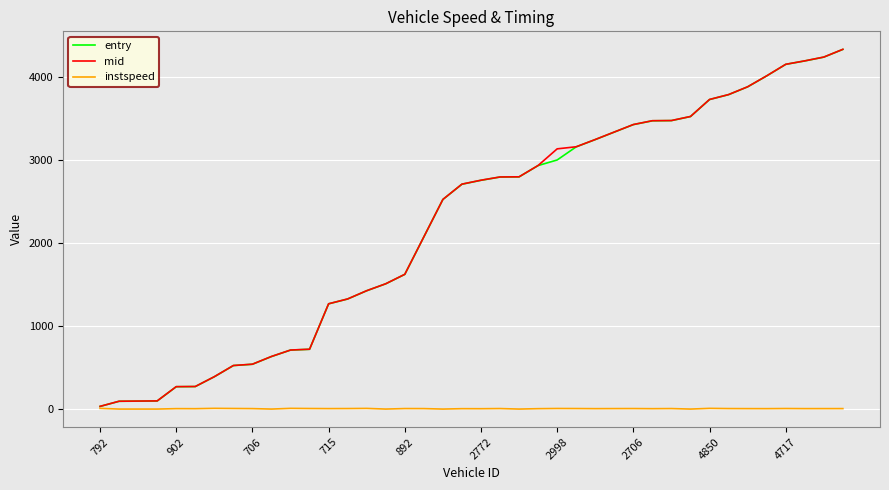

What is the average value of the instspeed series?

9.8